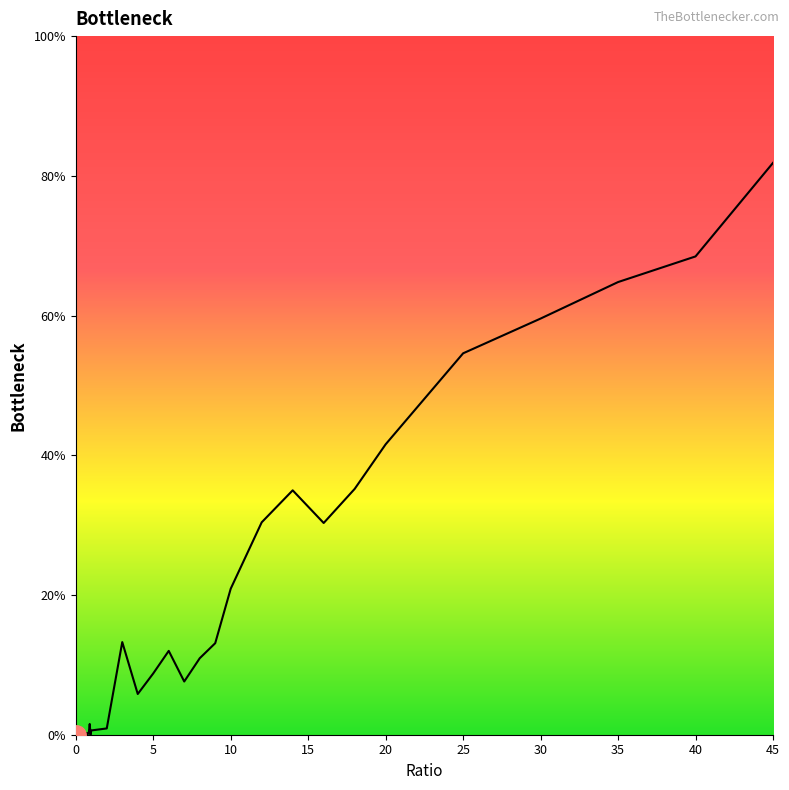

What is the difference between the maximum and minimum values?

81.9